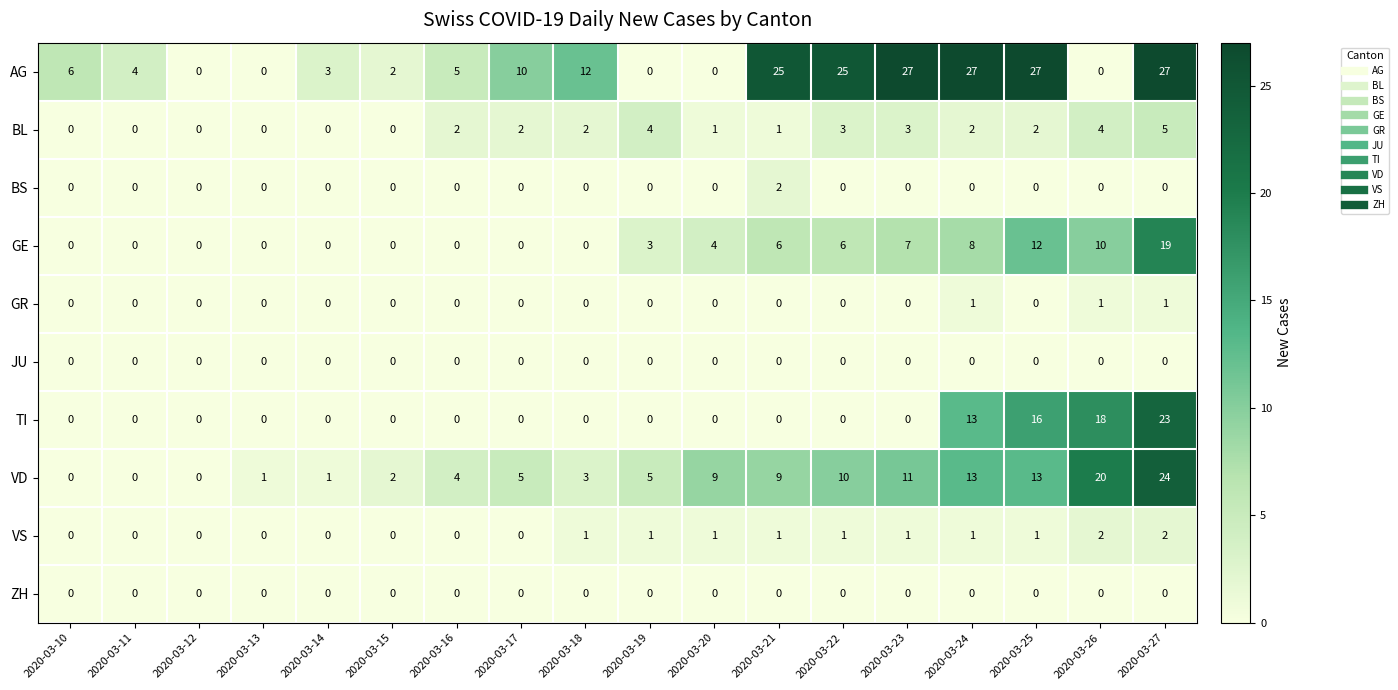

What is the spread (max minus min) of values at 2020-03-14?

3